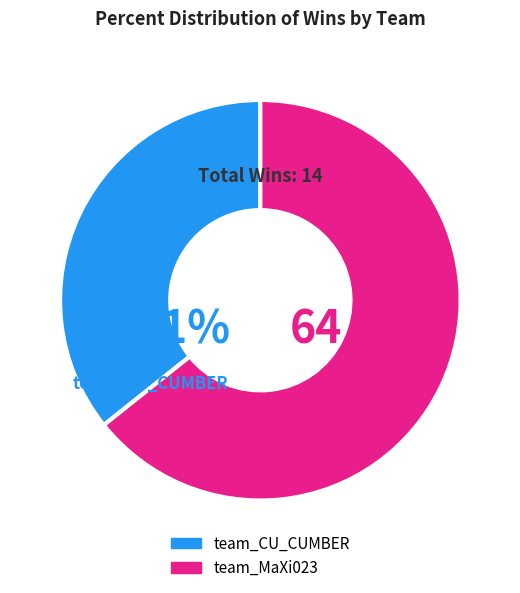

Is there any slice that represents more than half of the pie?

Yes